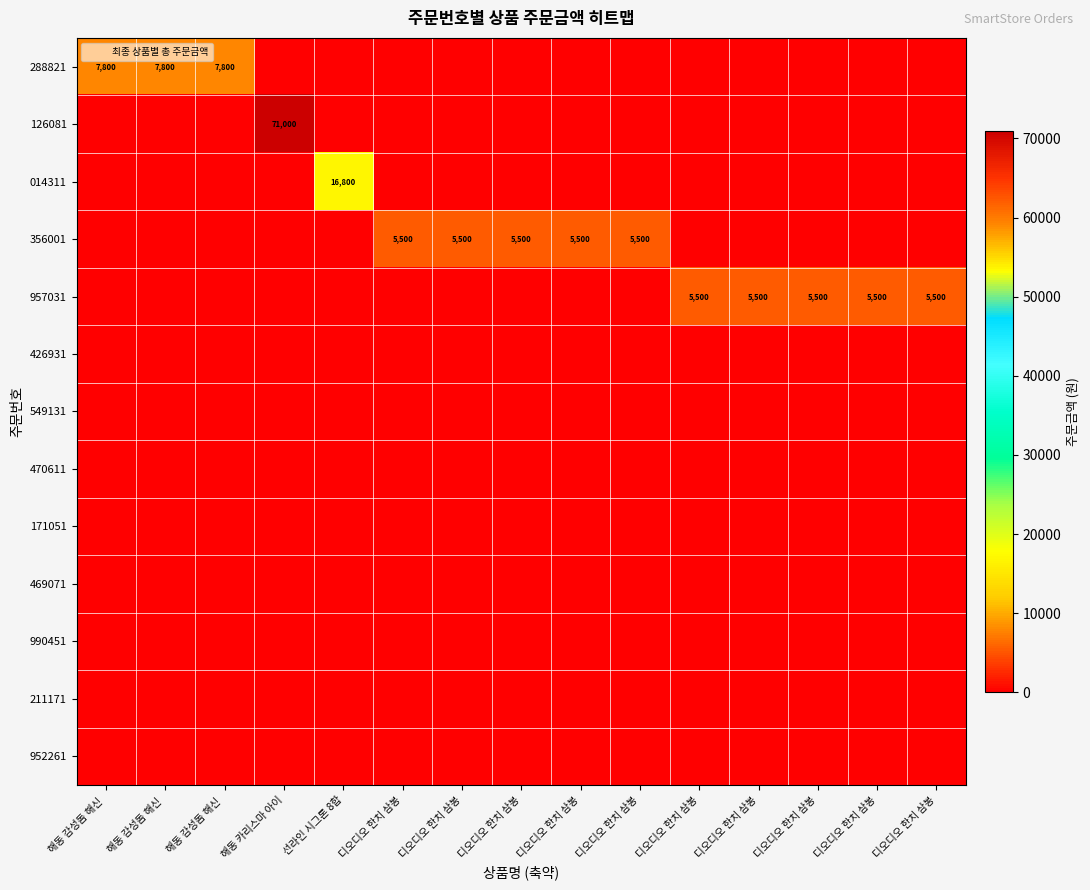

Between 해동 감성돔 해신  and 디오디오 한치 삼봉, which is larger?

해동 감성돔 해신 